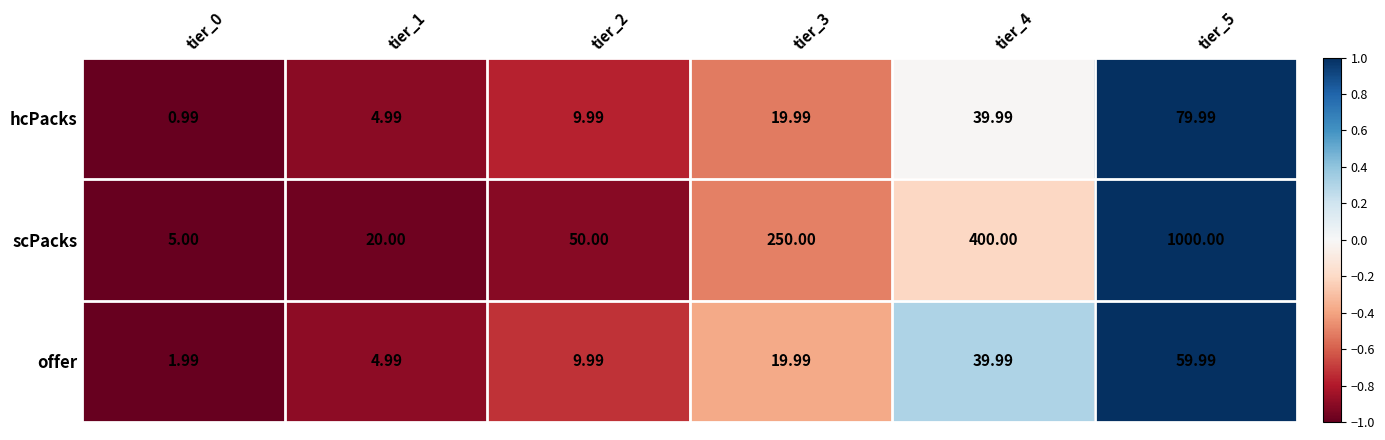

Rank the series by their maximum value, from lowest to highest.

offer, hcPacks, scPacks